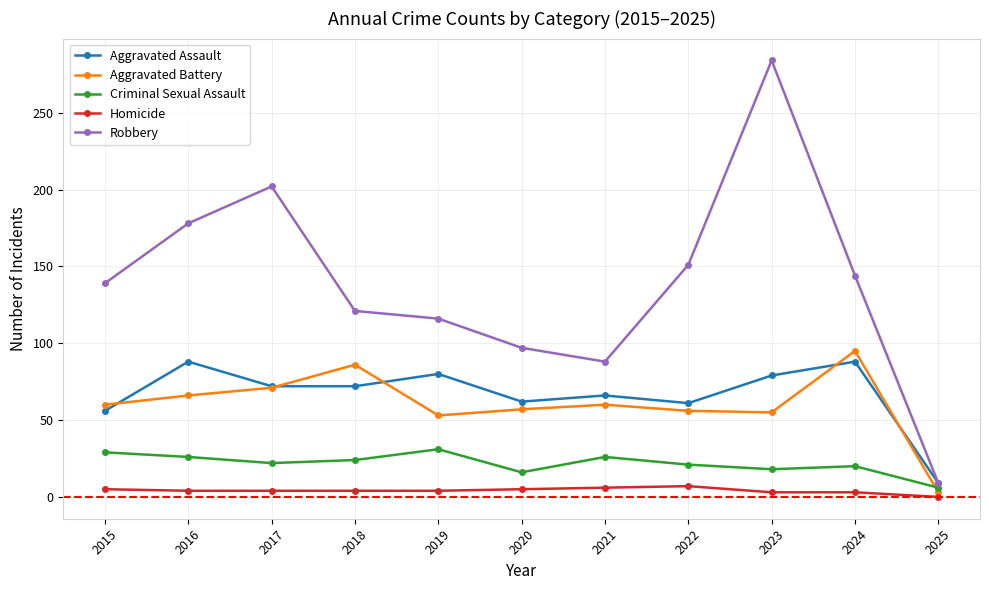

Where is the first local maximum for Aggravated Assault?

2016